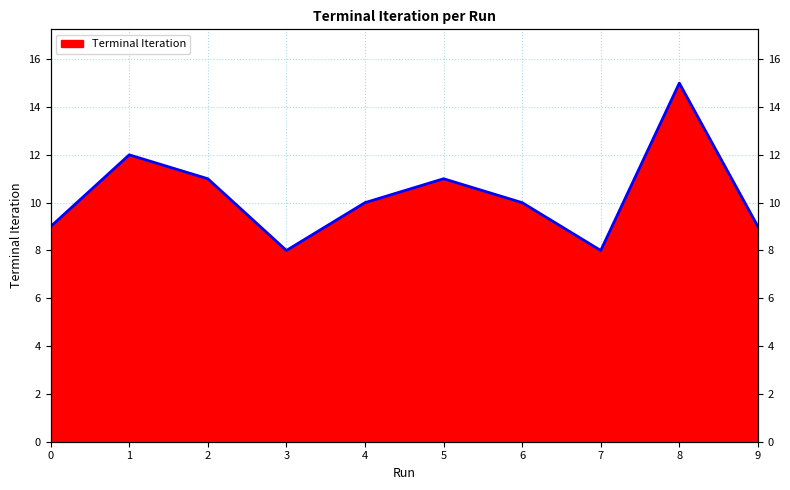

True or false: the data shows 13 at 9.

False